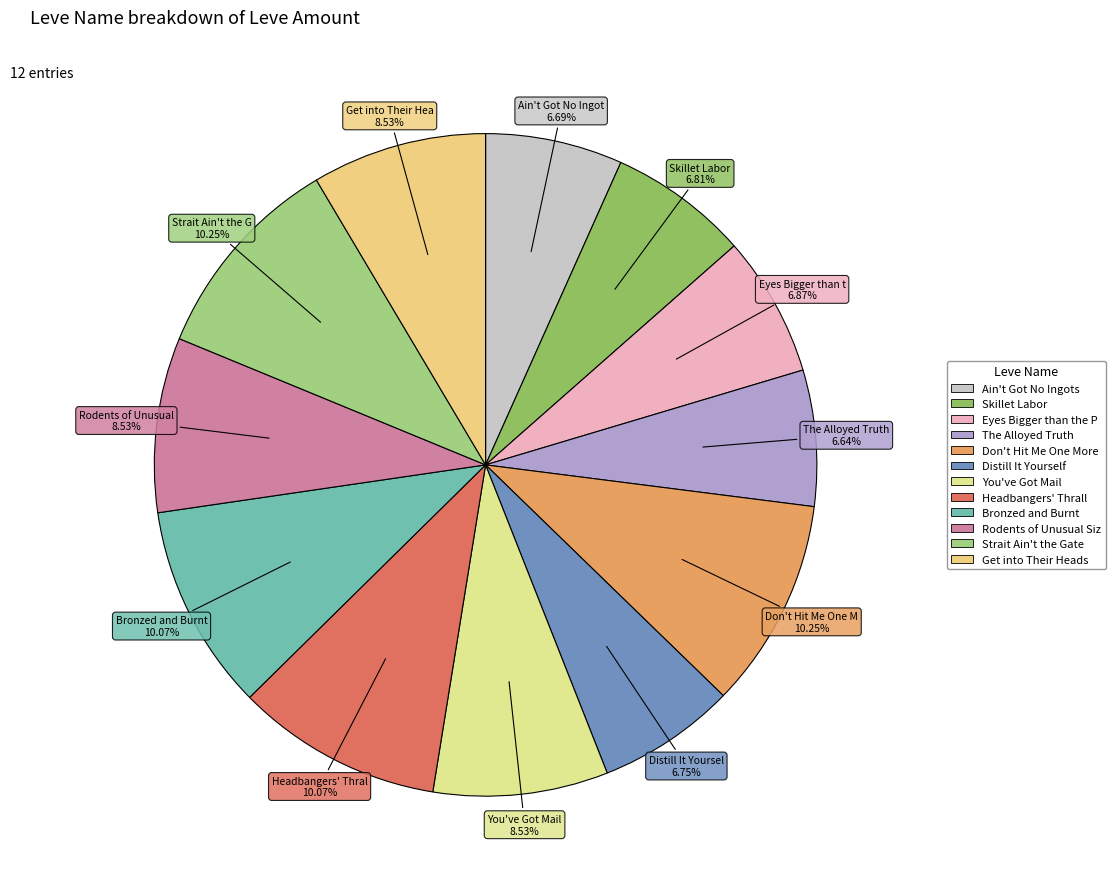

Does any single category account for the majority?

No